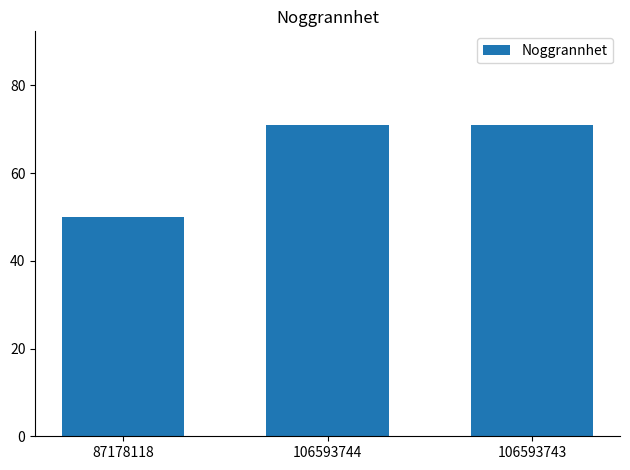

The chart shows a value of 19 at 87178118. True or false?

False